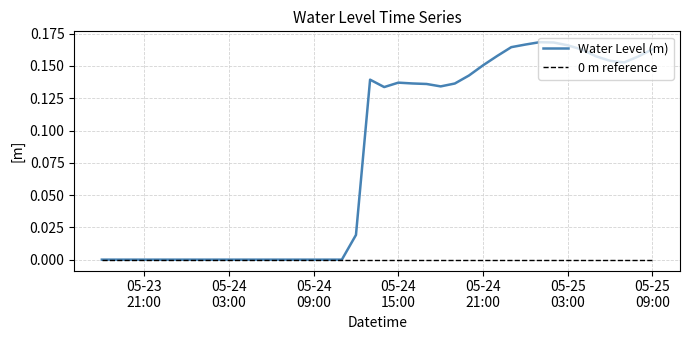

Which series has the largest range (max minus min)?

Water Level (m)